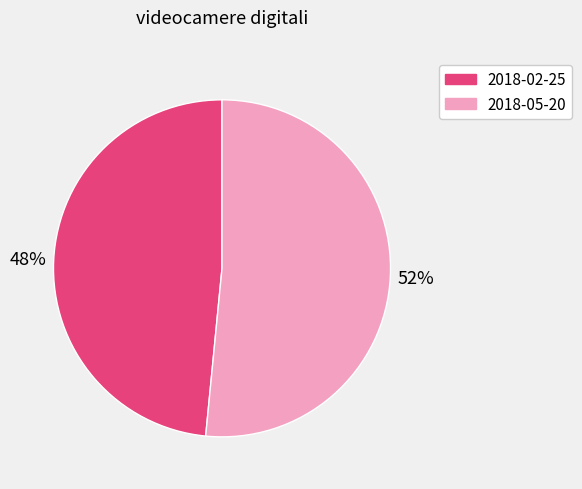

Rank the categories by value from lowest to highest.

2018-02-25, 2018-05-20